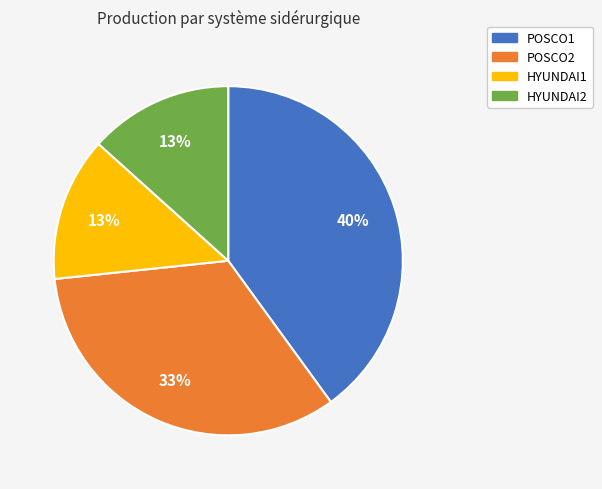

Combined, do HYUNDAI1 and POSCO1 account for over 50%?

Yes